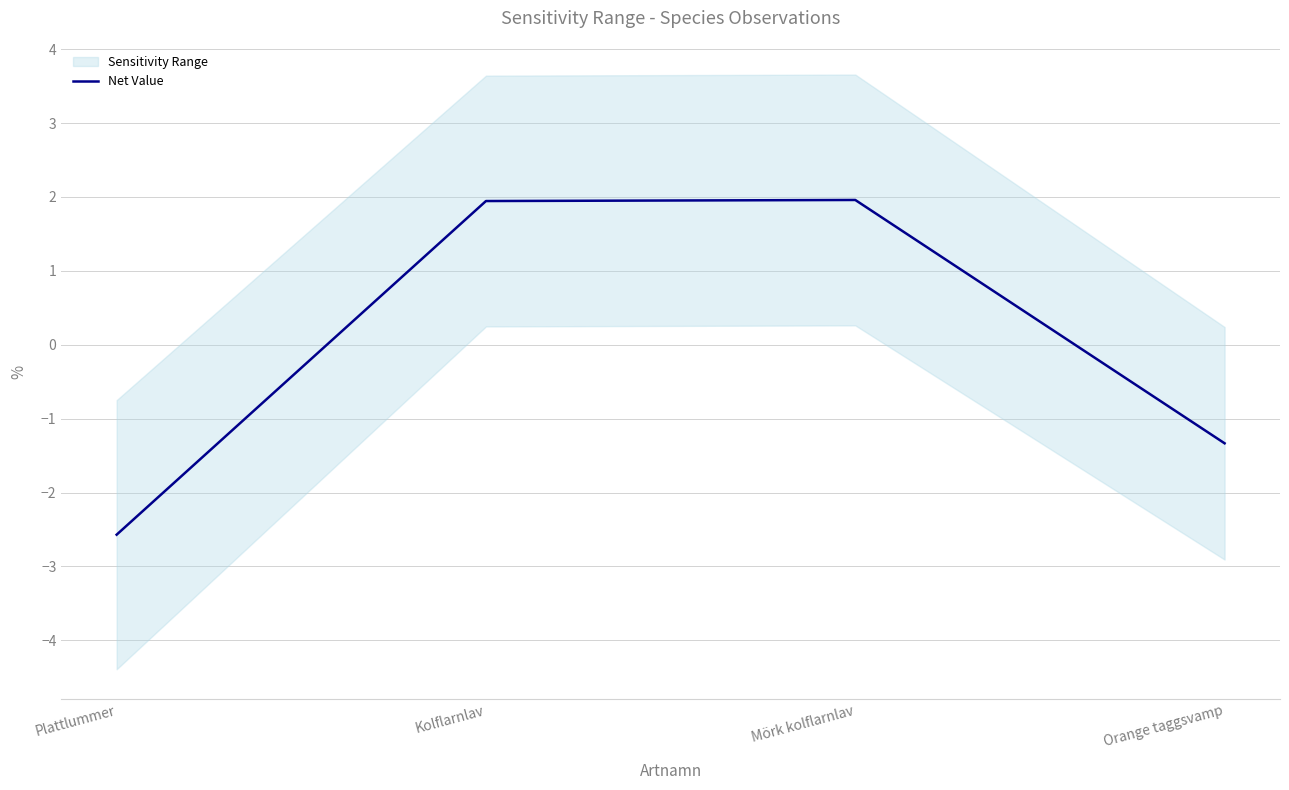

Is it true that the value at Plattlummer is -1.1?

False